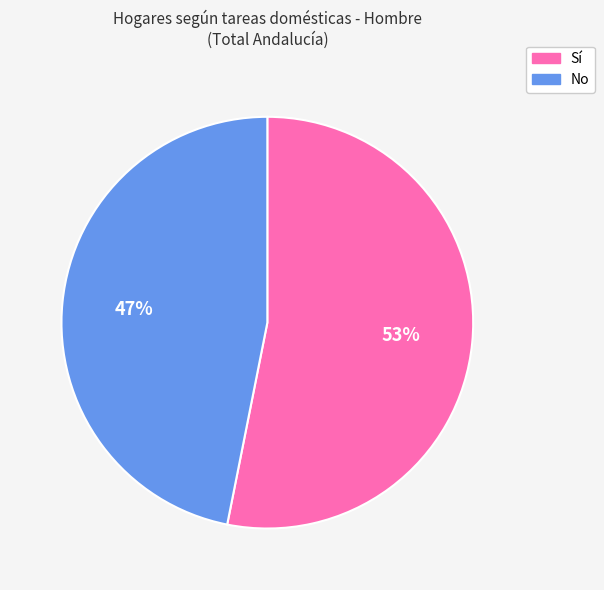

What percentage is the Sí slice, to the nearest percent?

53%